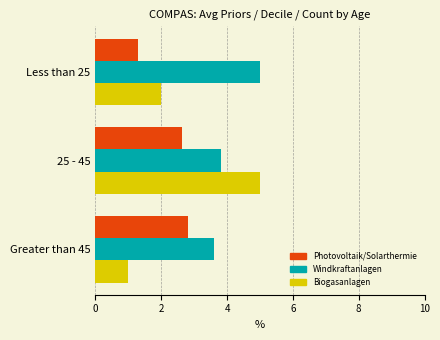

The value of Windkraftanlagen at Less than 25 is 5.0. True or false?

True